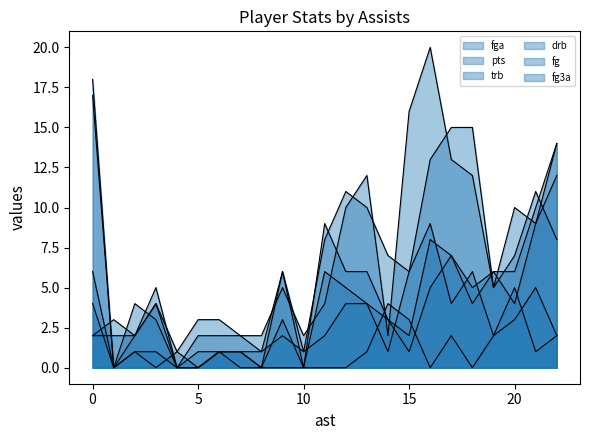

What is the difference between the maximum and minimum values in the fg line series?

9